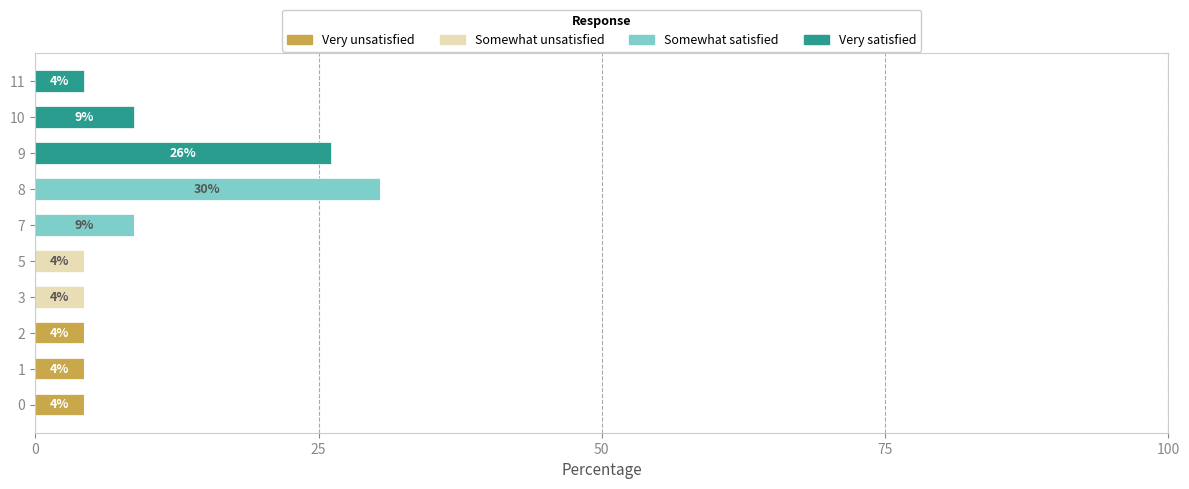

What is the highest value of the Very unsatisfied series?

4.3